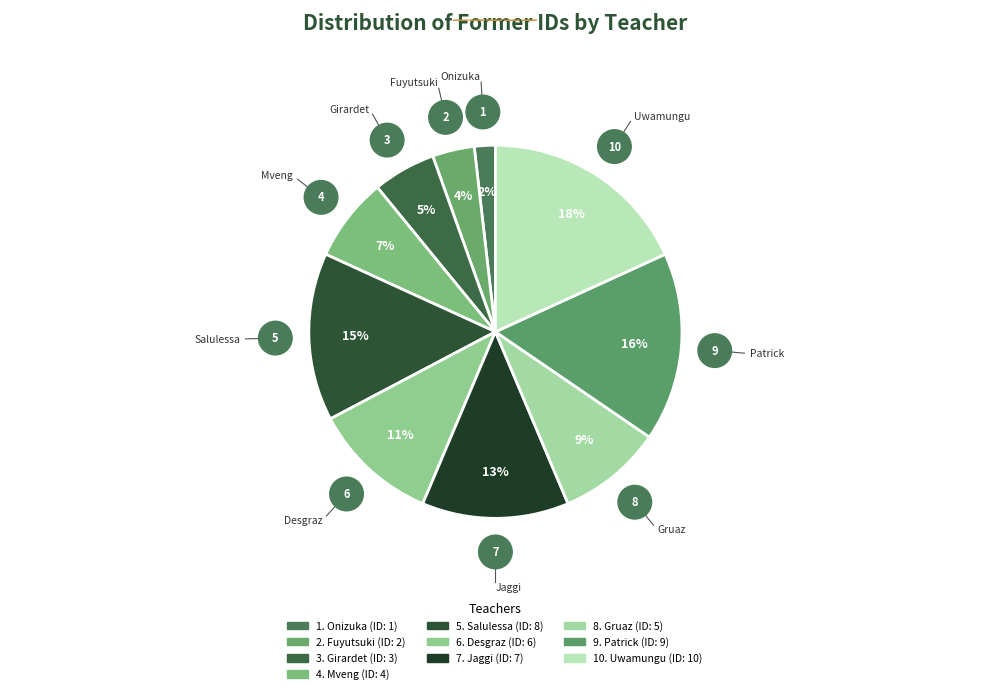

Is it true that Patrick is 6% of the pie?

False